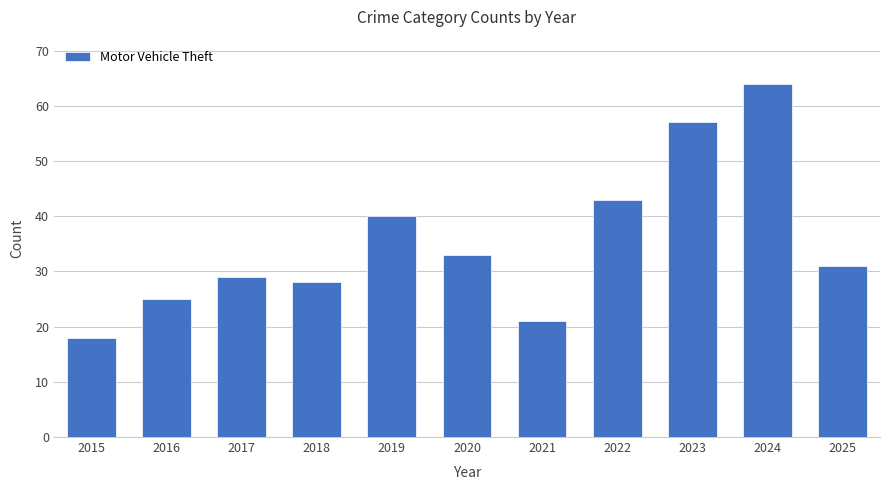

Where is the data nearest to the value 41?

2019